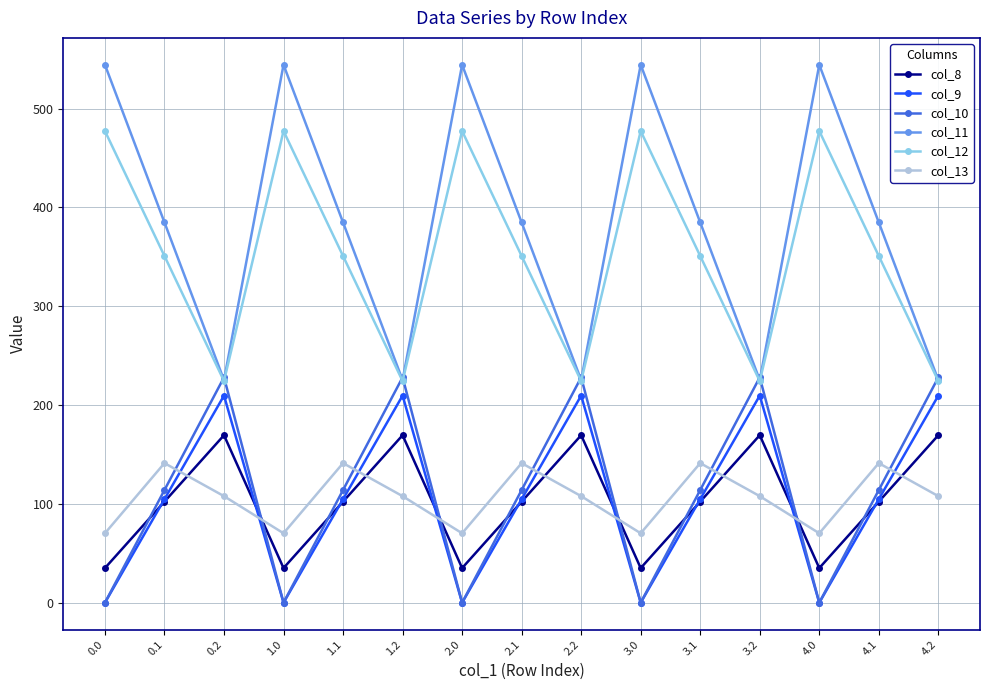

Reading left to right, transcribe all the data shown in this chart.

col_8: 0.0=35.0	0.1=102.3	0.2=169.5	1.0=35.0	1.1=102.3	1.2=169.5	2.0=35.0	2.1=102.3	2.2=169.5	3.0=35.0	3.1=102.3	3.2=169.5	4.0=35.0	4.1=102.3	4.2=169.5
col_9: 0.0=0.0	0.1=104.8	0.2=209.6	1.0=0.0	1.1=104.8	1.2=209.6	2.0=0.0	2.1=104.8	2.2=209.6	3.0=0.0	3.1=104.8	3.2=209.6	4.0=0.0	4.1=104.8	4.2=209.6
col_10: 0.0=0.0	0.1=114.0	0.2=228.0	1.0=0.0	1.1=114.0	1.2=228.0	2.0=0.0	2.1=114.0	2.2=228.0	3.0=0.0	3.1=114.0	3.2=228.0	4.0=0.0	4.1=114.0	4.2=228.0
col_11: 0.0=544.3	0.1=384.7	0.2=225.2	1.0=544.3	1.1=384.7	1.2=225.2	2.0=544.3	2.1=384.7	2.2=225.2	3.0=544.3	3.1=384.7	3.2=225.2	4.0=544.3	4.1=384.7	4.2=225.2
col_12: 0.0=477.2	0.1=350.8	0.2=224.3	1.0=477.2	1.1=350.8	1.2=224.3	2.0=477.2	2.1=350.8	2.2=224.3	3.0=477.2	3.1=350.8	3.2=224.3	4.0=477.2	4.1=350.8	4.2=224.3
col_13: 0.0=70.2	0.1=141.2	0.2=107.8	1.0=70.2	1.1=141.2	1.2=107.8	2.0=70.2	2.1=141.2	2.2=107.8	3.0=70.2	3.1=141.2	3.2=107.8	4.0=70.2	4.1=141.2	4.2=107.8